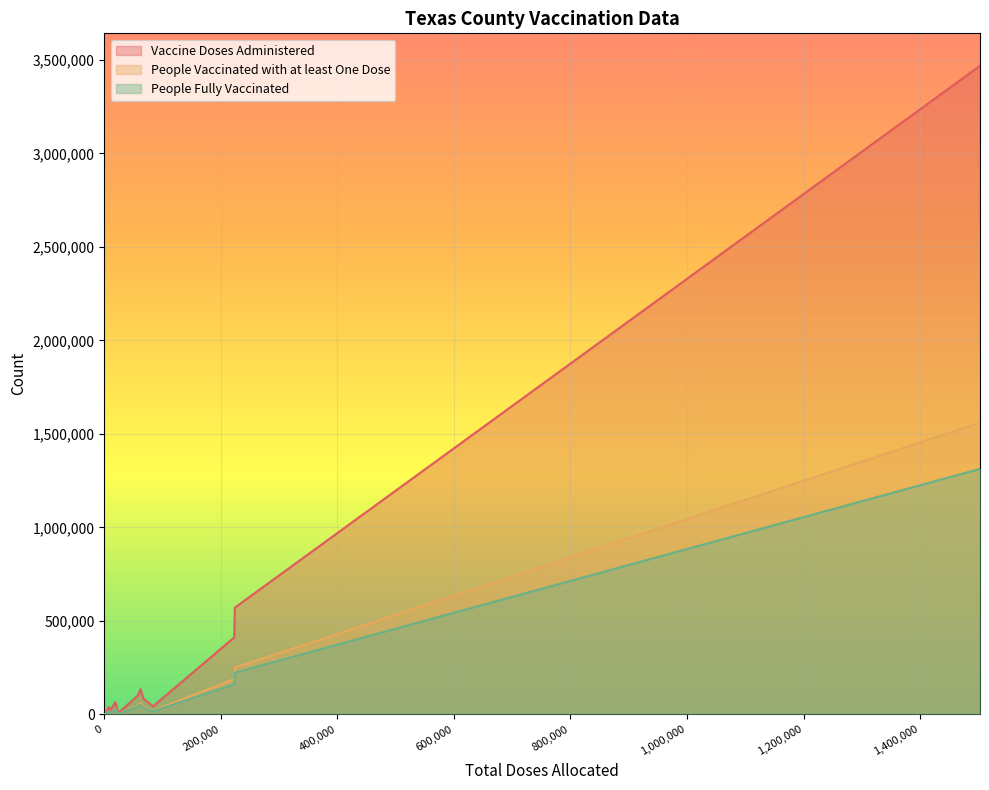

What is the maximum value for Vaccine Doses Administered?

3468257